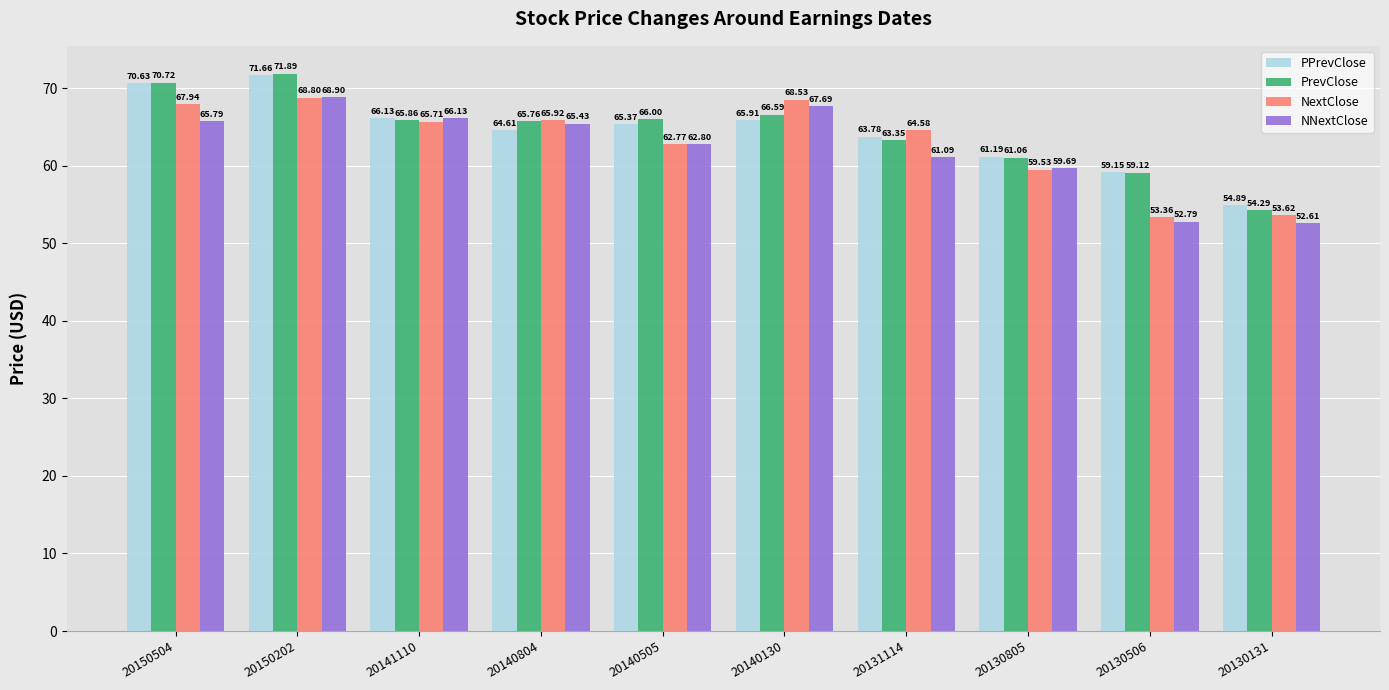

What is the approximate value of NNextClose at 20140804?

65.4